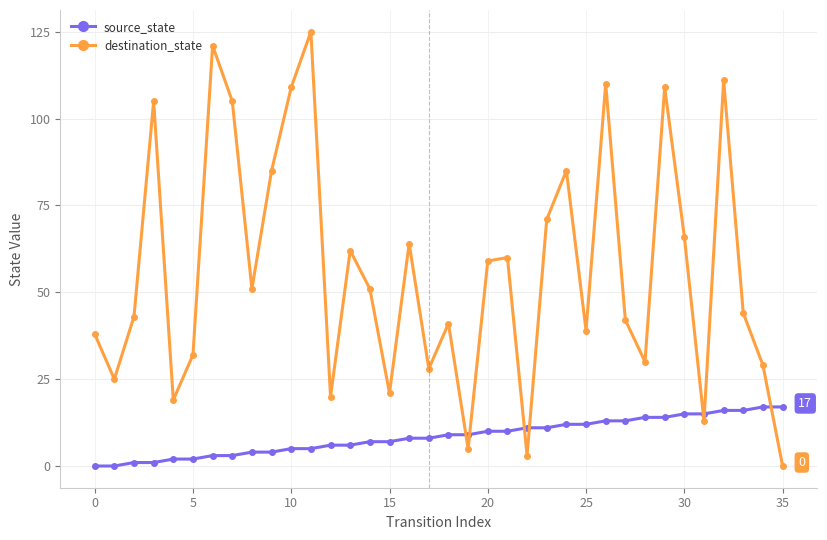

True or false: source_state and destination_state cross at least once.

True